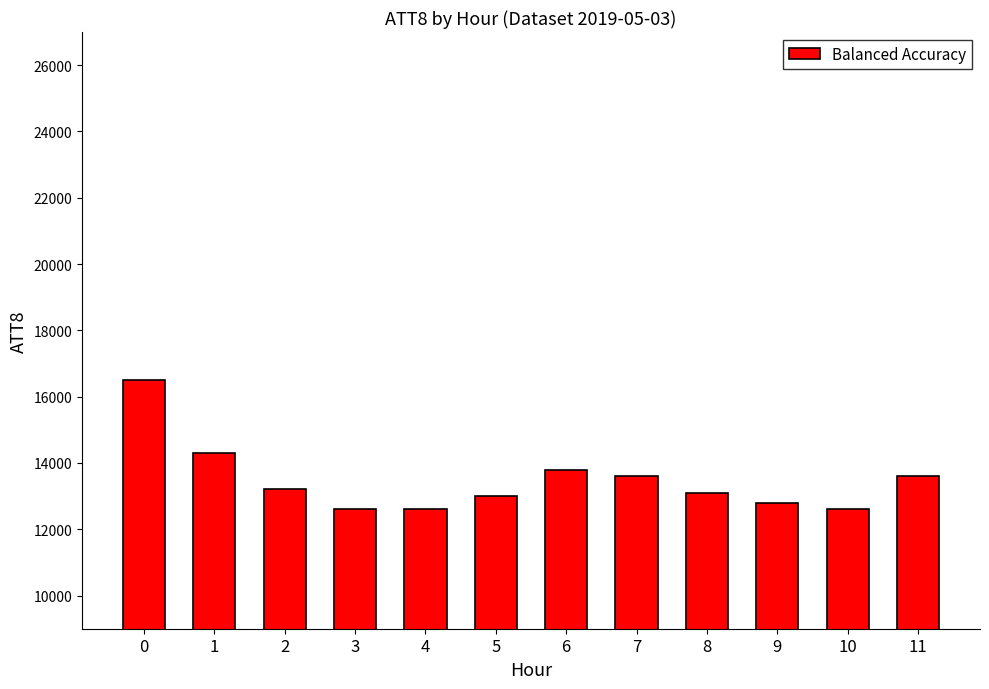

What is the minimum value shown in the chart?

12600